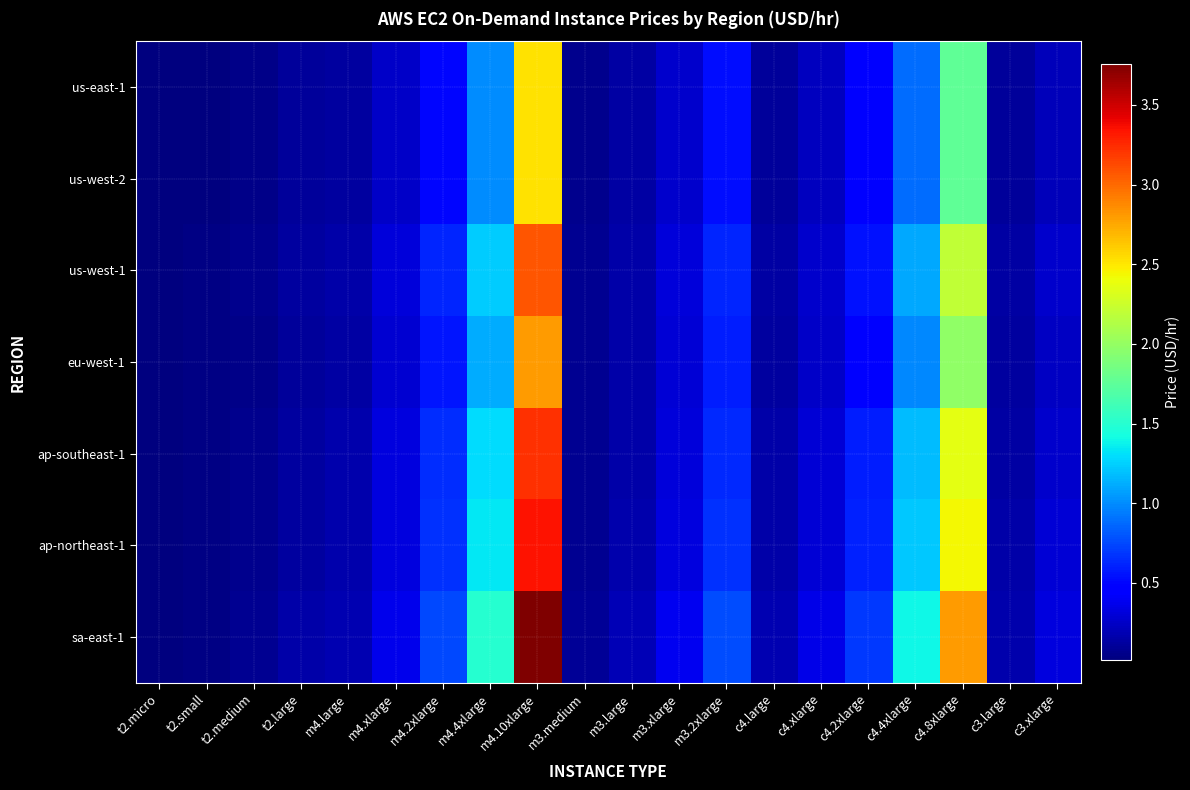

How many data points does each series have?

20